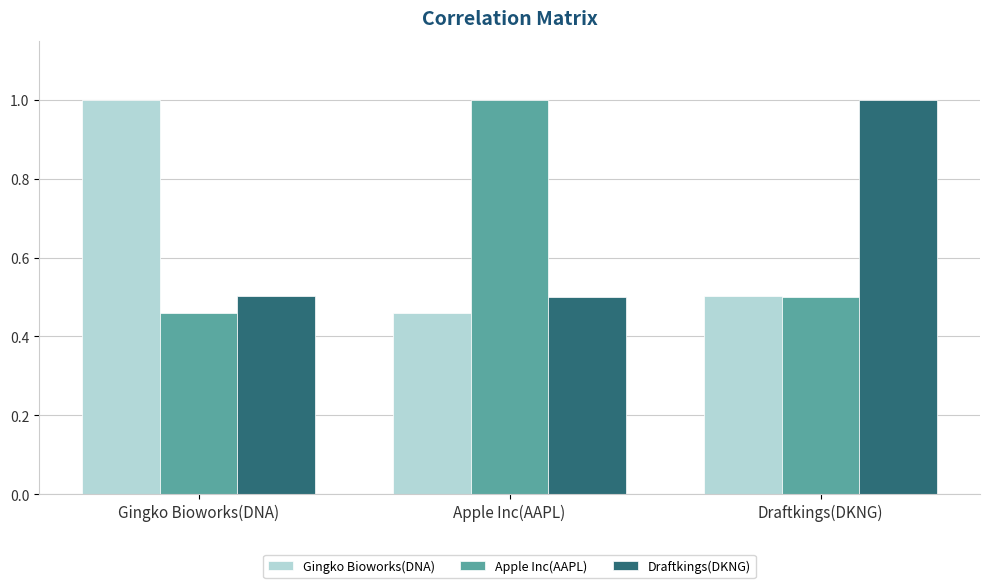

At which category is the sum across all series the highest?

Draftkings(DKNG)